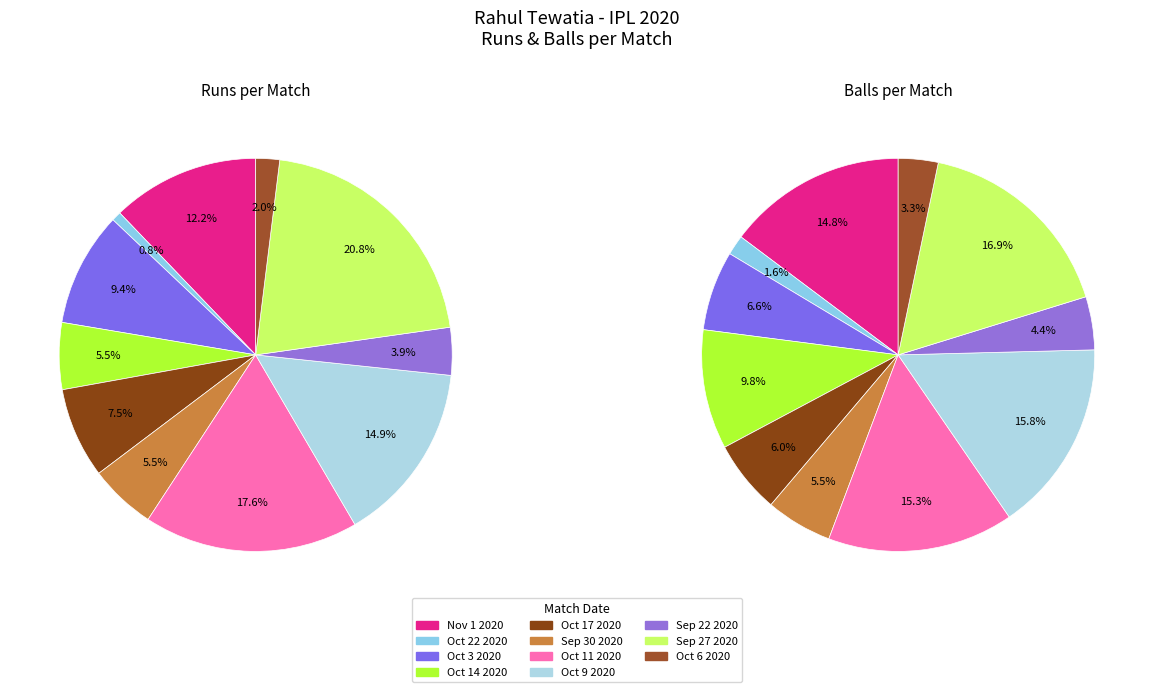

How much of the chart is everything except Oct 17 2020?

92.5%